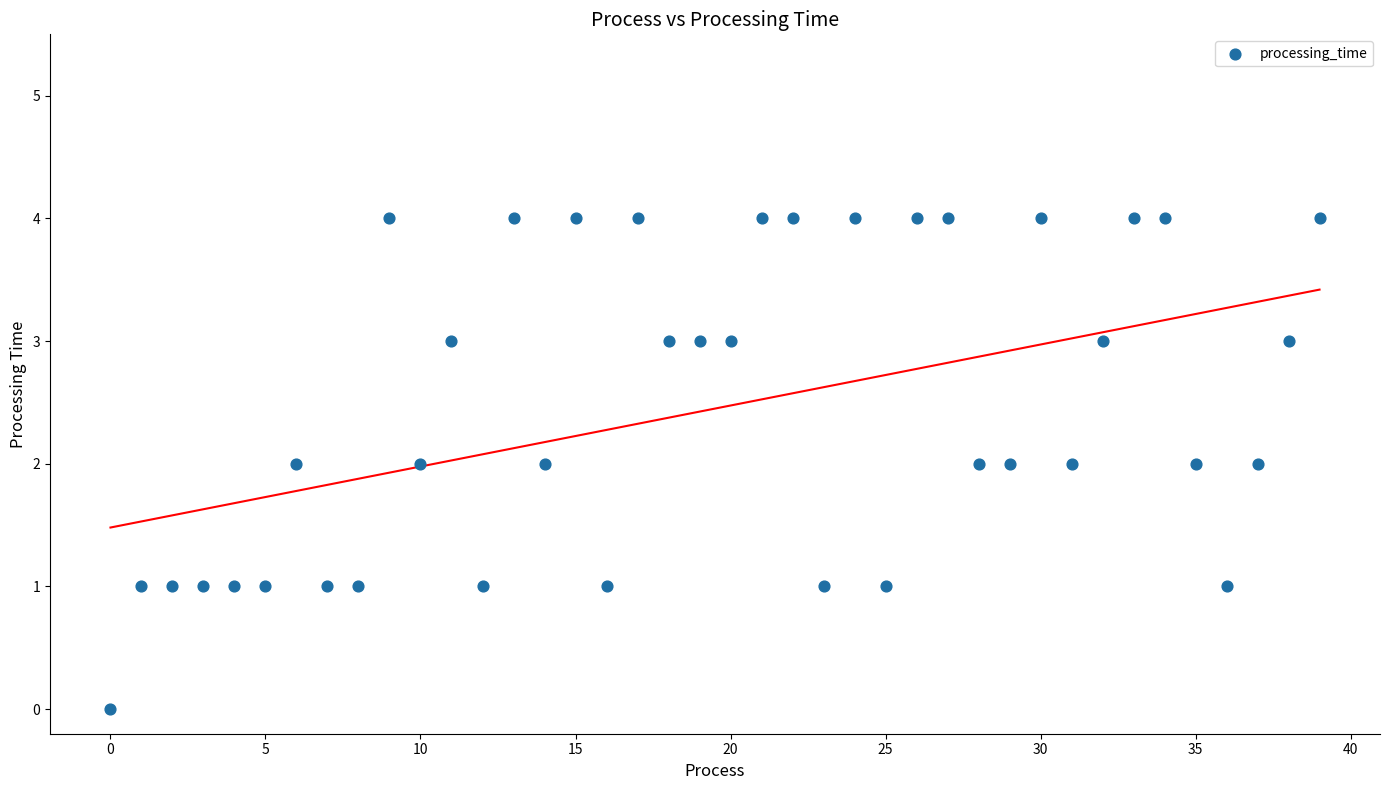

What is the range of Y values (max minus min)?

4